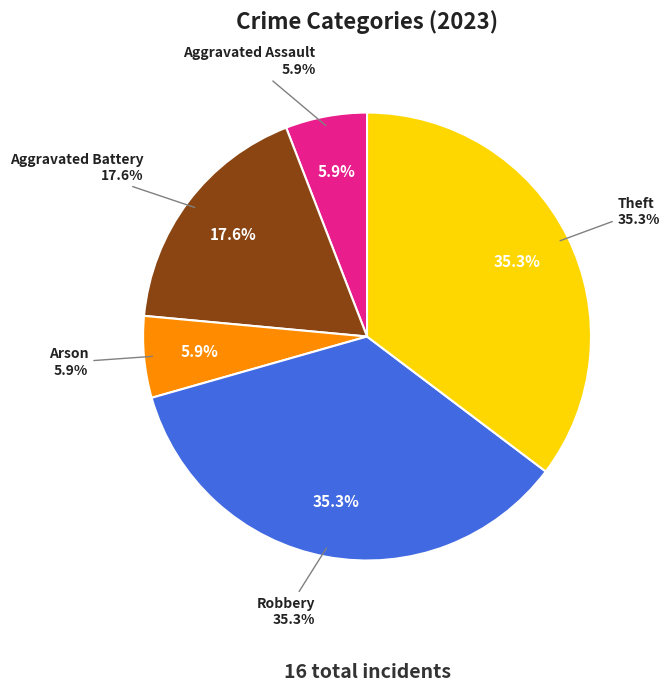

Count the number of slices in the pie.

5